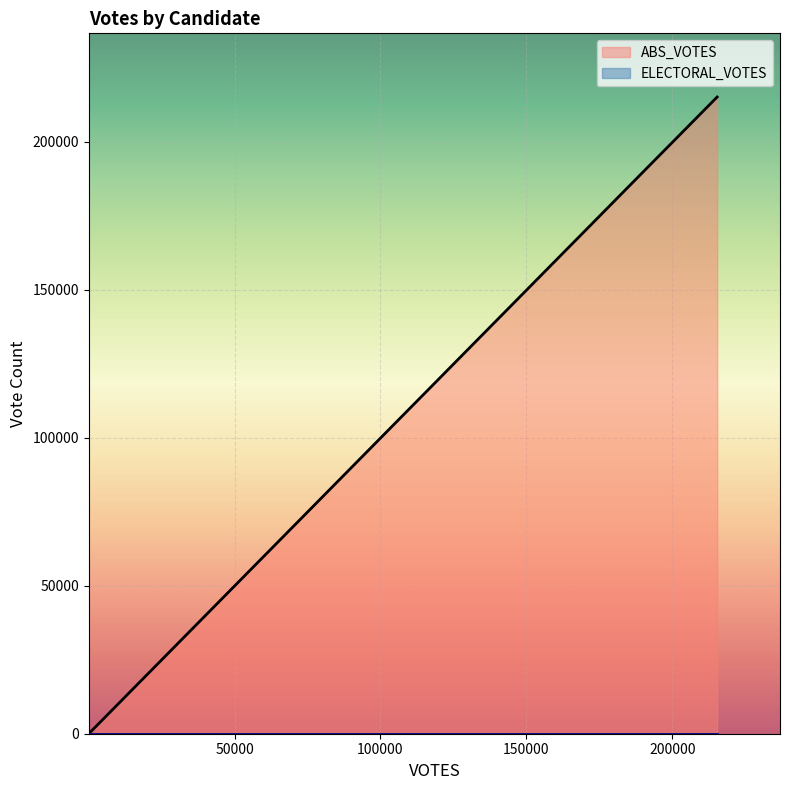

How many values in the ABS_VOTES series are below 190547?

1